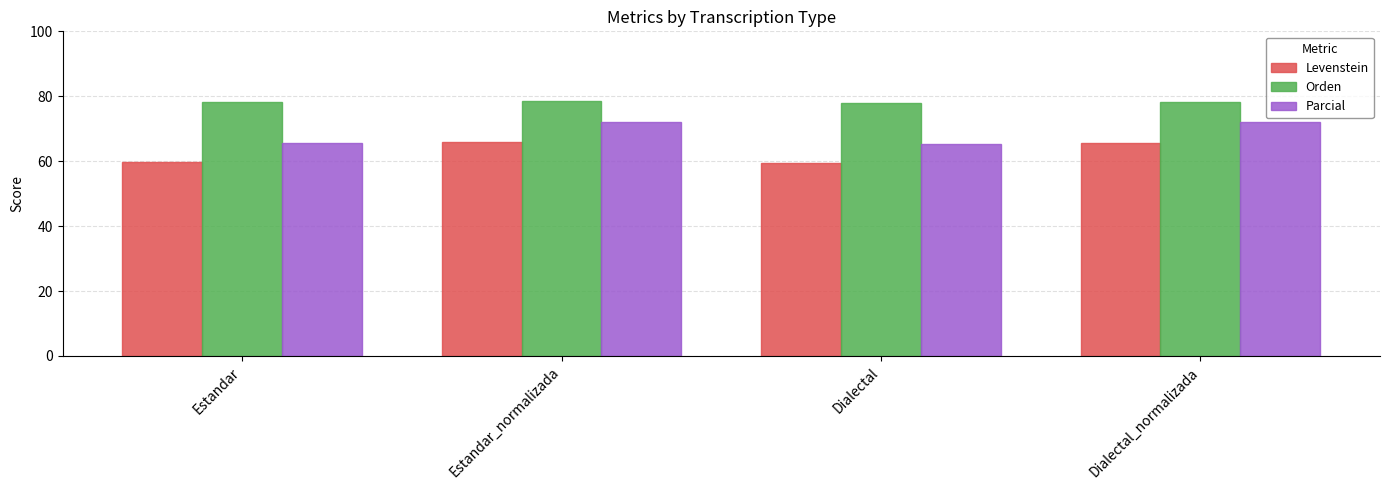

The Orden series shows 78.5 at Estandar_normalizada. True or false?

True